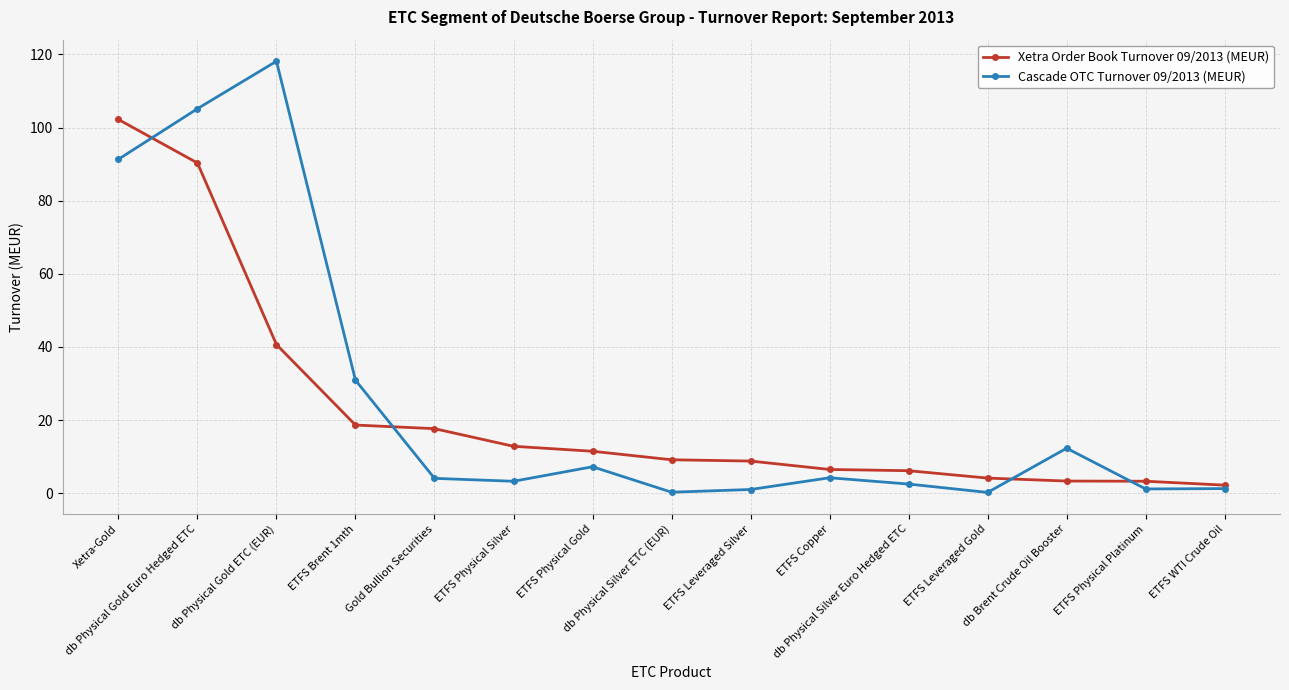

What is the maximum value for Cascade OTC Turnover 09/2013 (MEUR)?

118.2